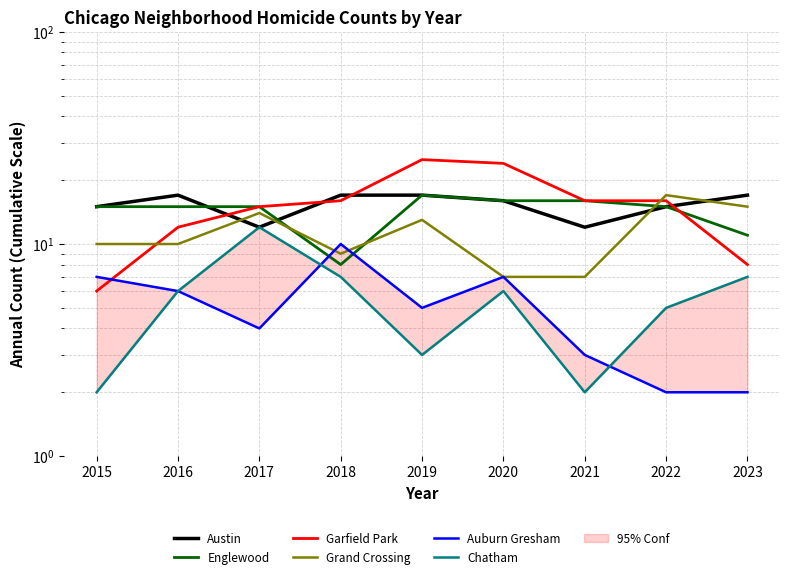

Where does the Chatham series first go above 6?

2017